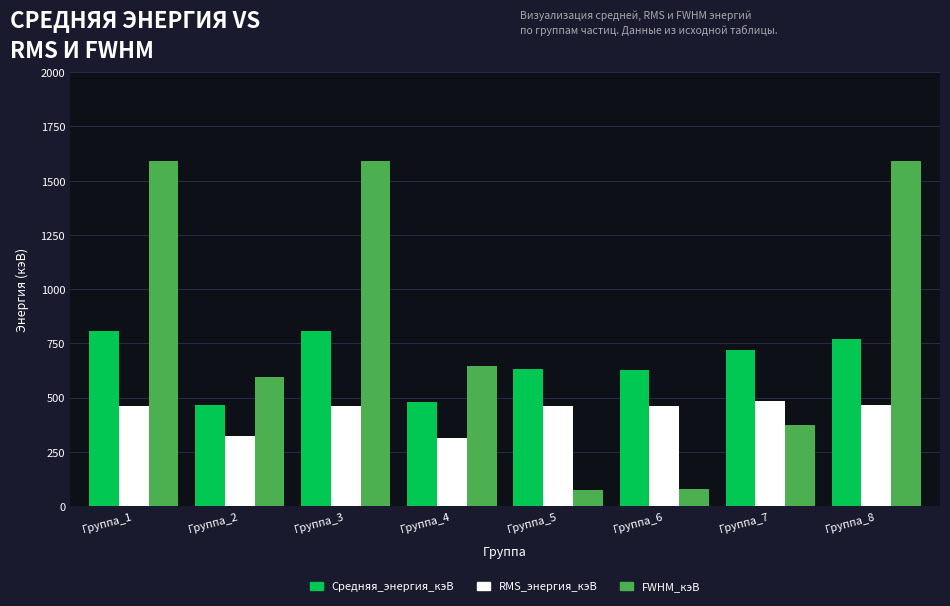

The value of FWHM_кэВ at Группа_4 is 644.1. True or false?

True